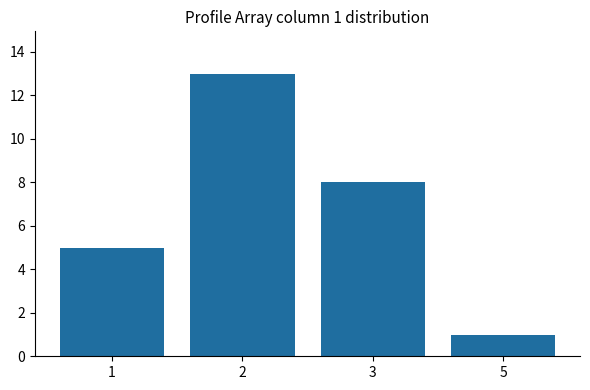

What is the sum of all values?

27